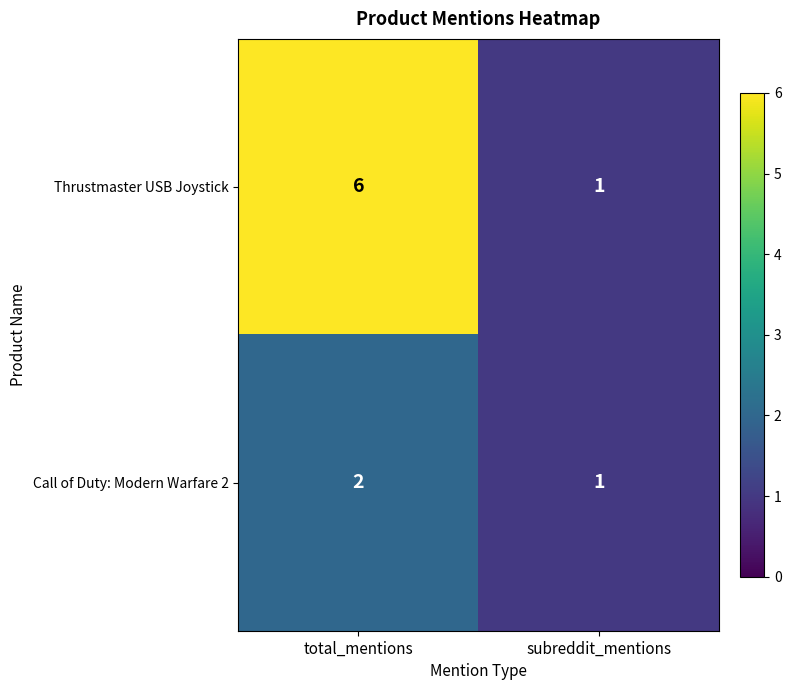

At which category is the sum across all series the highest?

total_mentions